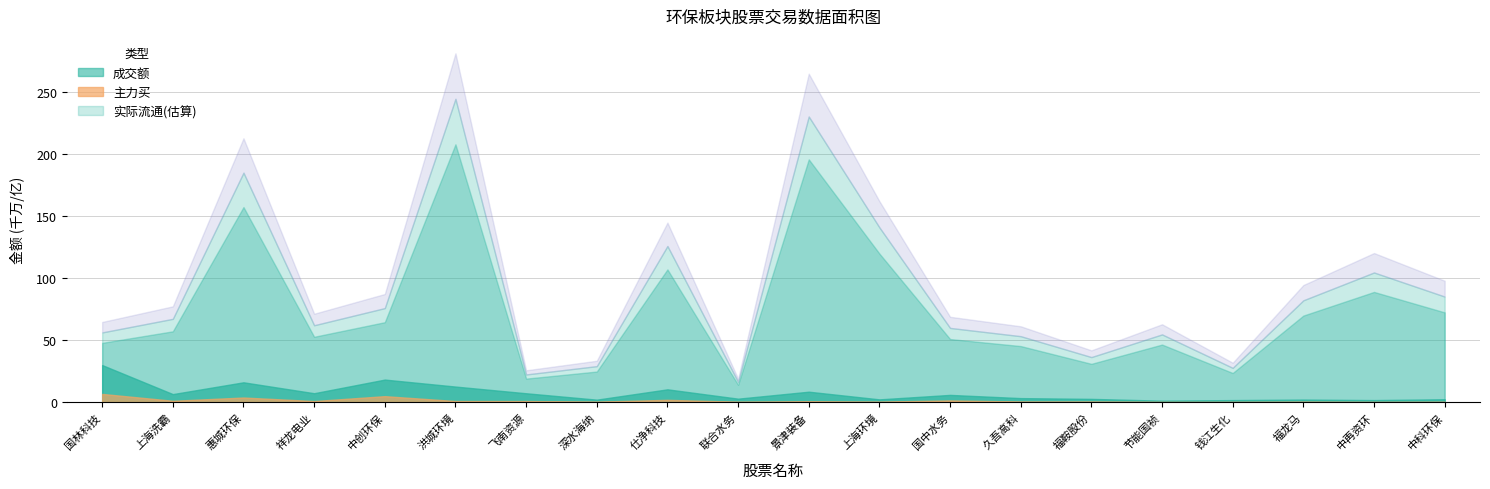

How many distinct data groups are displayed?

3